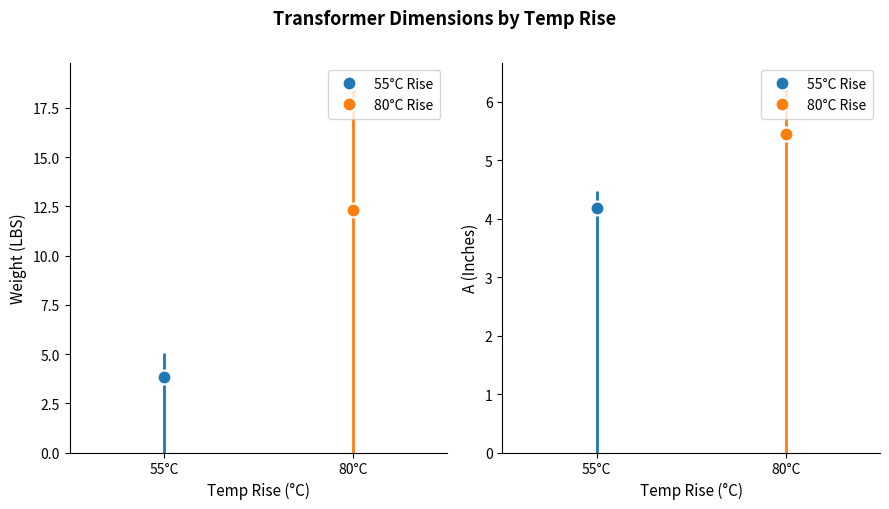

Which series has the largest total across all categories?

Weight (LBS)